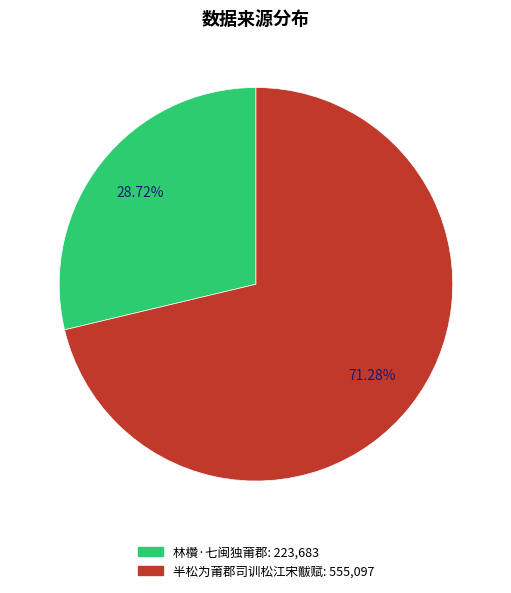

Is 半松为莆郡司训松江宋黻赋 the majority of the pie?

Yes